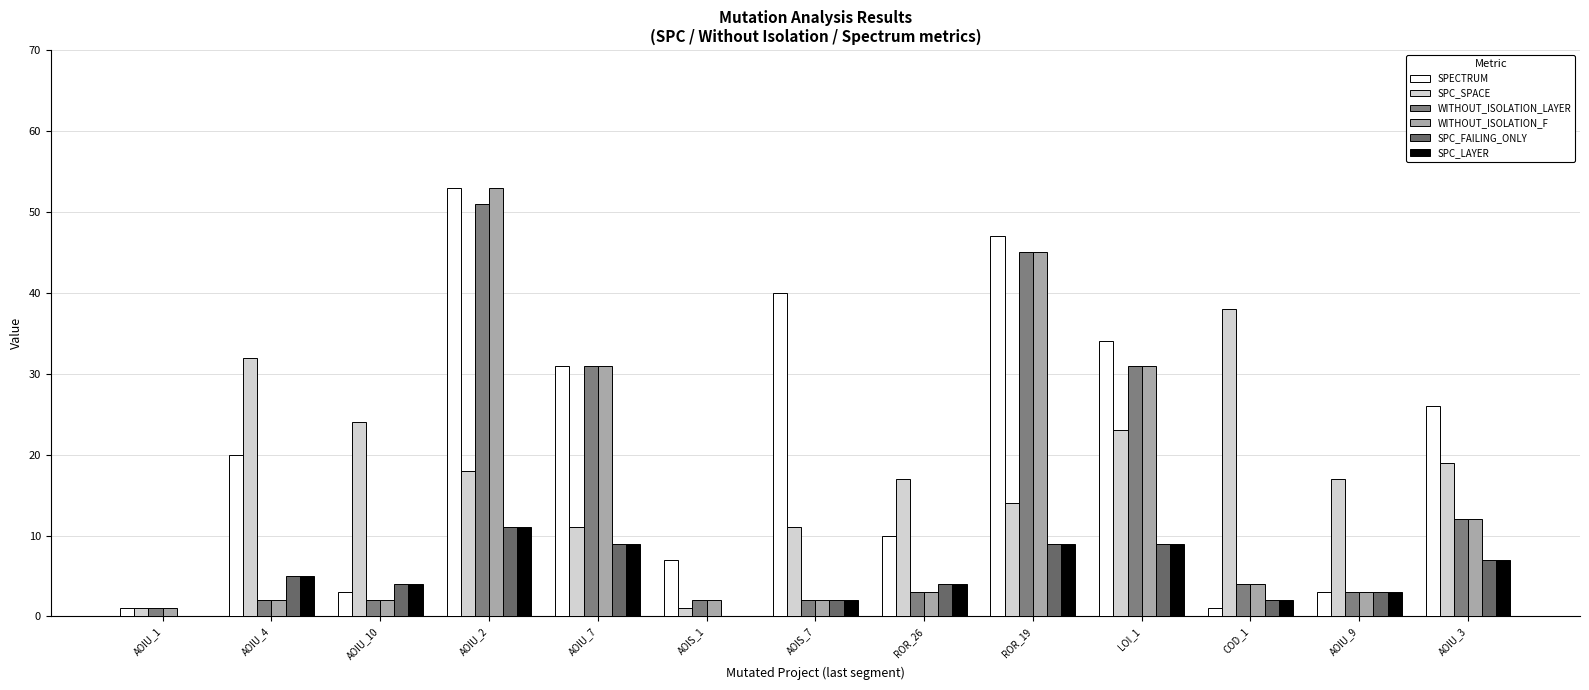

What is the difference between the maximum and second lowest values in the SPC_LAYER series?

11